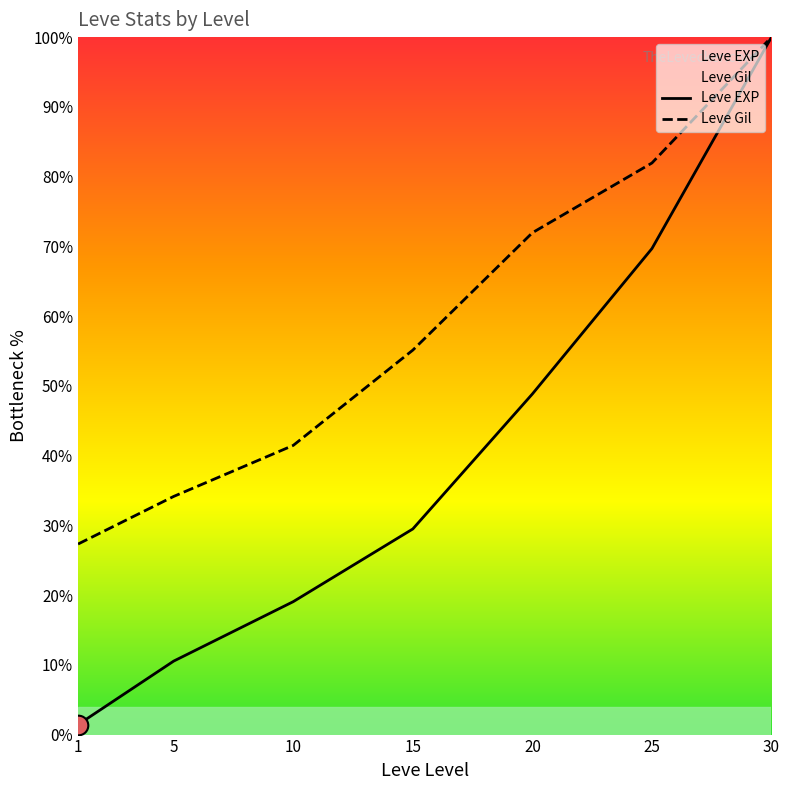

Which series has the widest spread of Y values?

Leve EXP